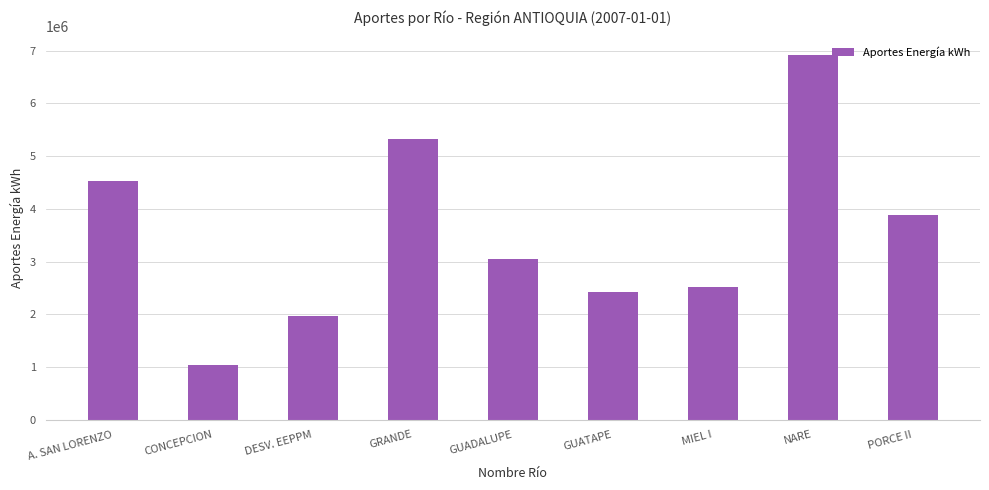

How many data points are less than 3051100?

4